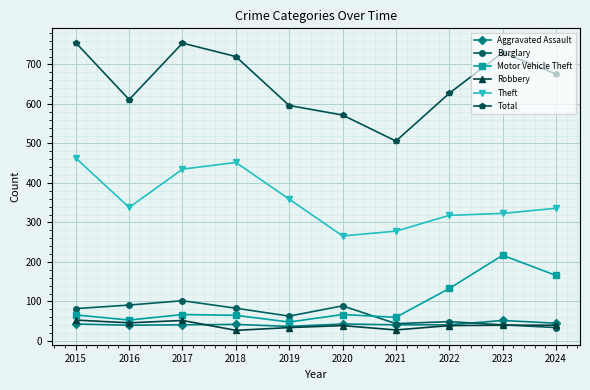

What is the sum of all Aggravated Assault values?

425